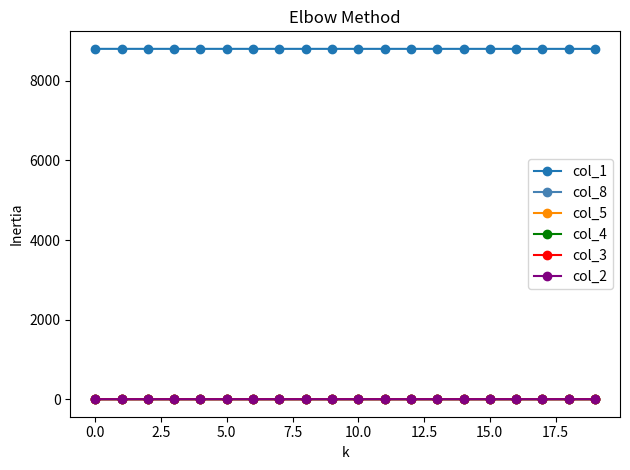

True or false: col_3 and col_1 cross at least once.

False